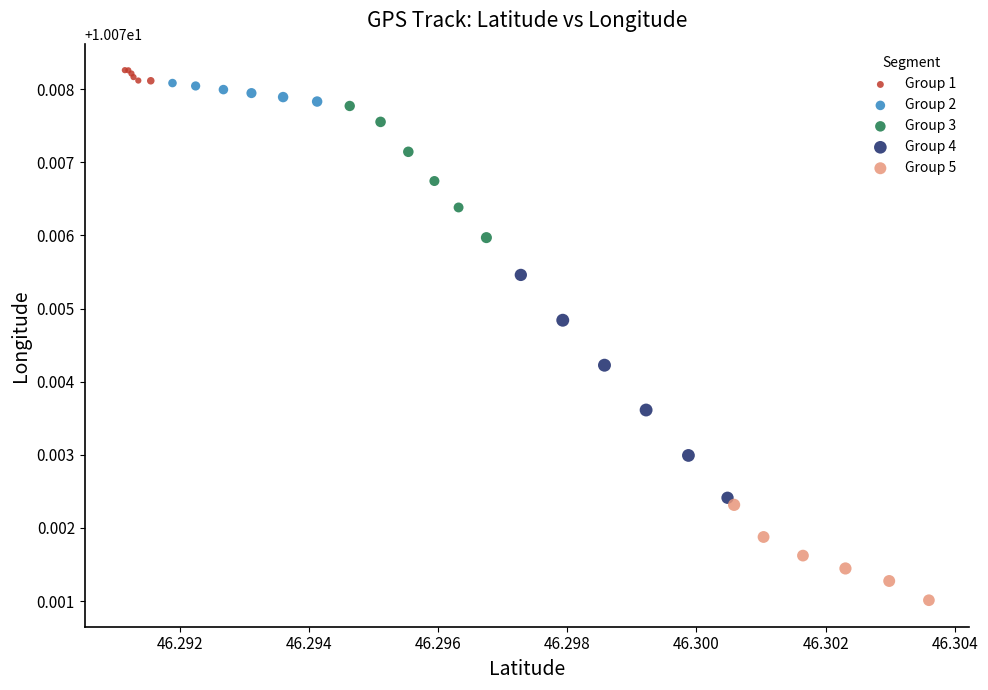

Which series has the largest Y range (max minus min)?

Group 4